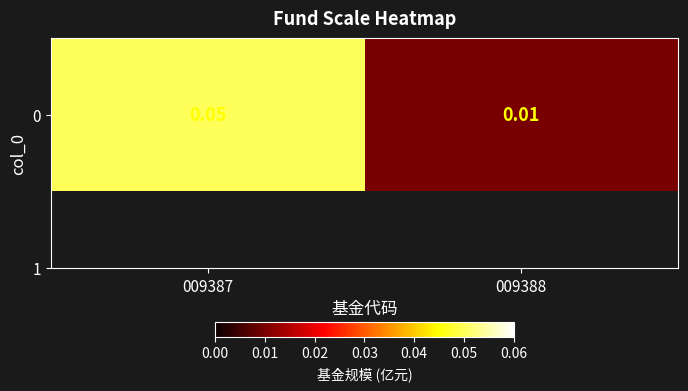

Reading left to right, list all the values displayed in this chart.

009387=0.1	009388=0.0